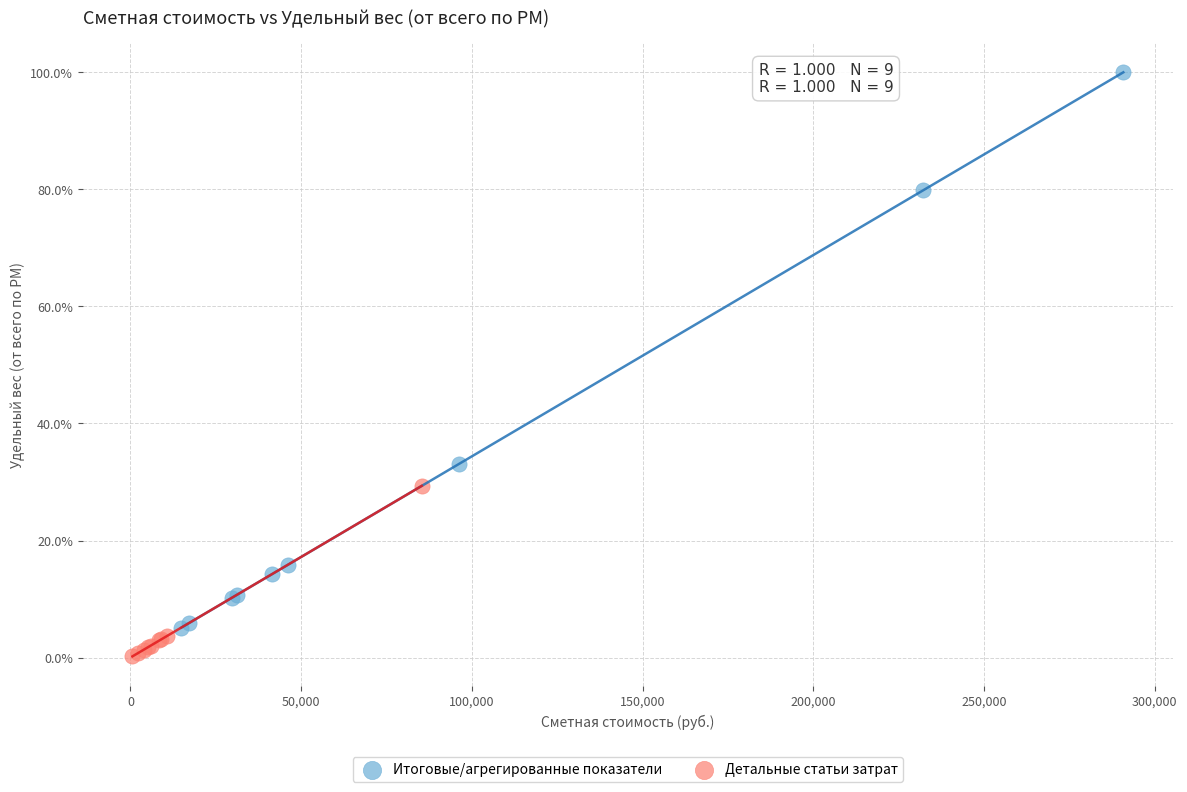

What are all the series names shown in the legend?

Итоговые/агрегированные показатели, Детальные статьи затрат